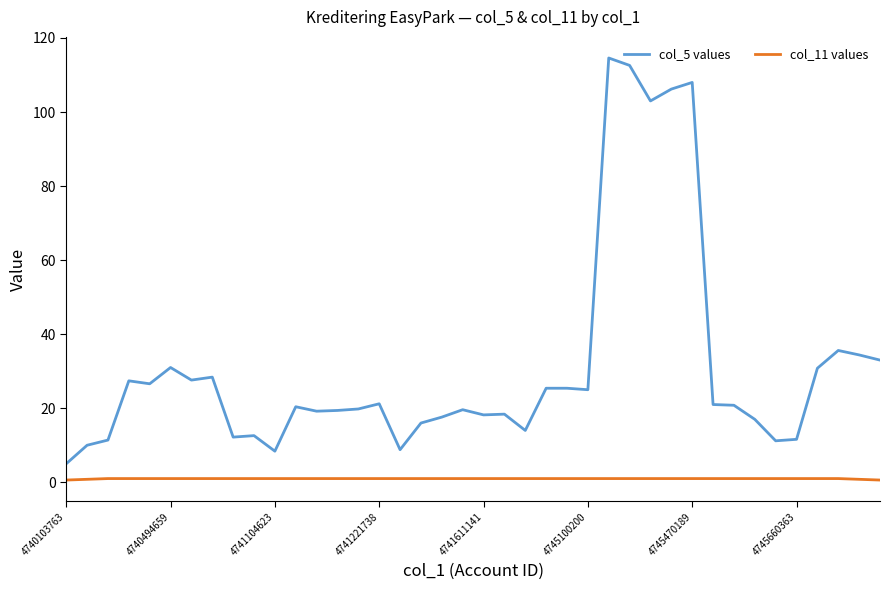

How many lines are shown in the chart?

2